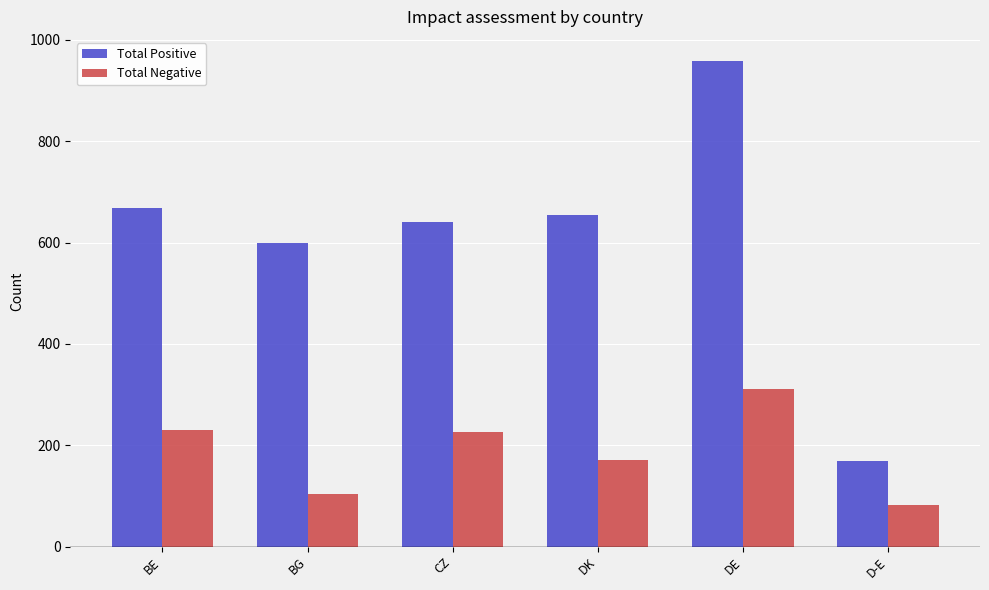

What is the average value of the Total Negative series?

188